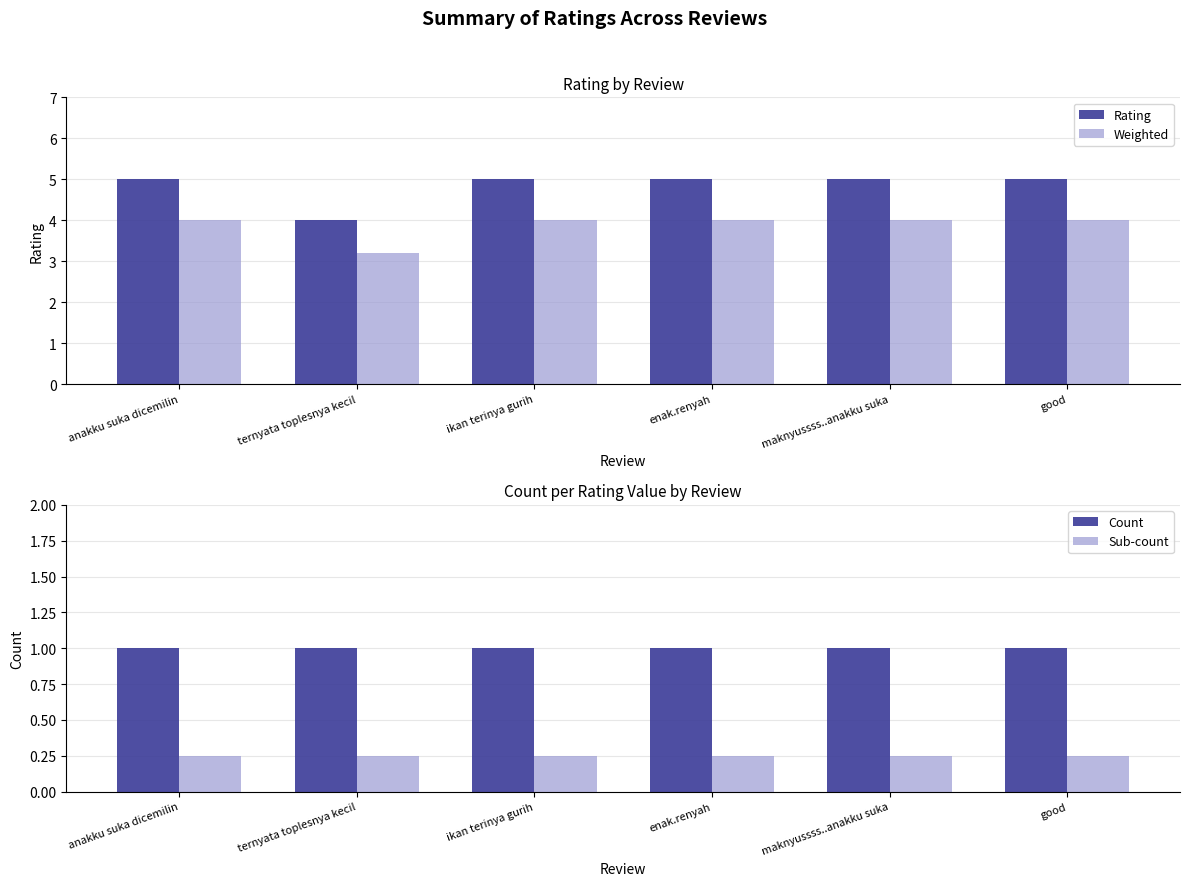

What is the spread (max minus min) of values at anakku suka dicemilin?

4.8